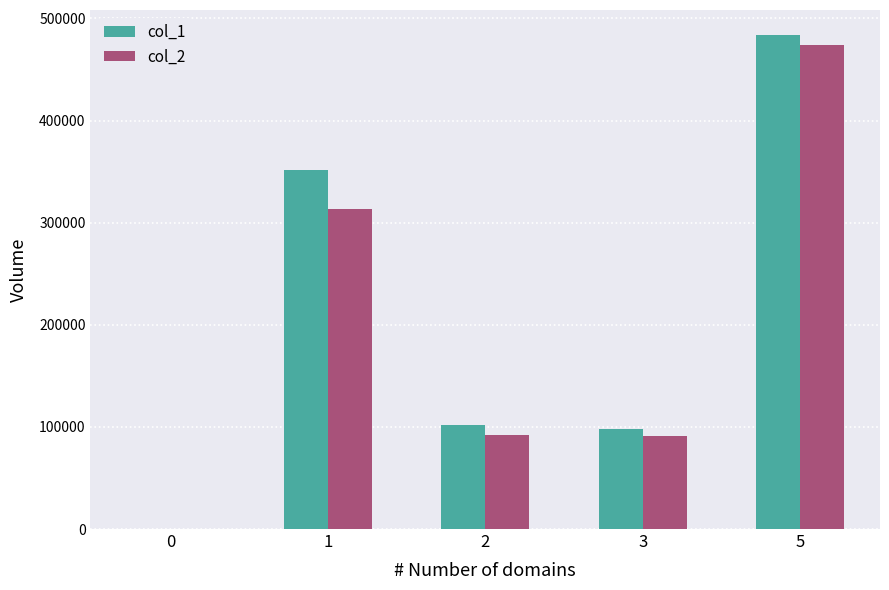

How many groups of bars are there?

5